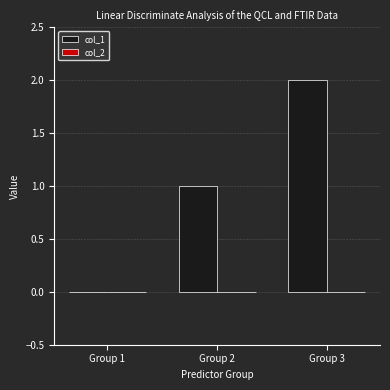

The chart shows a value of 0 at Group 1. True or false?

True